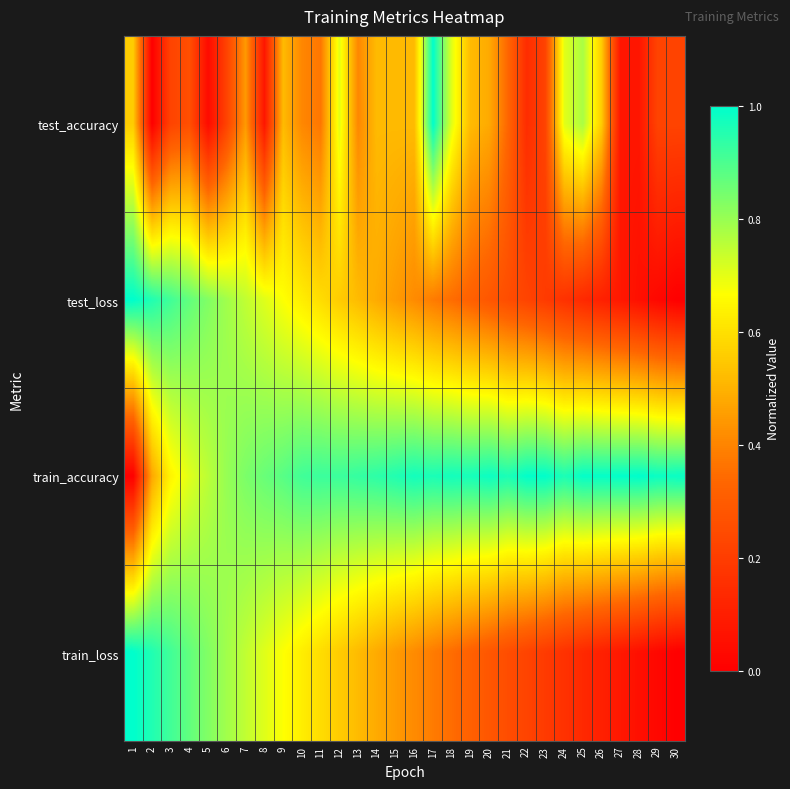

Reading right to left, what are all the values shown in this chart?

test_accuracy: 30=0.2	29=0.2	28=0.1	27=0.1	26=0.6	25=0.8	24=0.7	23=0.2	22=0.1	21=0.3	20=0.5	19=0.5	18=0.7	17=1.0	16=0.5	15=0.5	14=0.5	13=0.4	12=0.7	11=0.4	10=0.4	9=0.5	8=0.1	7=0.4	6=0.2	5=0.0	4=0.3	3=0.2	2=0.0	1=0.6
test_loss: 30=0.0	29=0.0	28=0.1	27=0.1	26=0.1	25=0.1	24=0.2	23=0.2	22=0.2	21=0.3	20=0.3	19=0.3	18=0.3	17=0.4	16=0.4	15=0.4	14=0.5	13=0.5	12=0.6	11=0.6	10=0.6	9=0.7	8=0.7	7=0.7	6=0.8	5=0.8	4=0.9	3=0.9	2=1.0	1=1.0
train_accuracy: 30=1.0	29=1.0	28=1.0	27=1.0	26=1.0	25=1.0	24=1.0	23=1.0	22=1.0	21=1.0	20=1.0	19=1.0	18=1.0	17=1.0	16=1.0	15=1.0	14=0.9	13=0.9	12=0.9	11=0.9	10=0.9	9=0.9	8=0.9	7=0.8	6=0.8	5=0.8	4=0.7	3=0.6	2=0.5	1=0.0
train_loss: 30=0.0	29=0.0	28=0.1	27=0.1	26=0.1	25=0.1	24=0.2	23=0.2	22=0.2	21=0.3	20=0.3	19=0.3	18=0.3	17=0.4	16=0.4	15=0.4	14=0.5	13=0.5	12=0.6	11=0.6	10=0.6	9=0.7	8=0.7	7=0.7	6=0.8	5=0.8	4=0.9	3=0.9	2=1.0	1=1.0